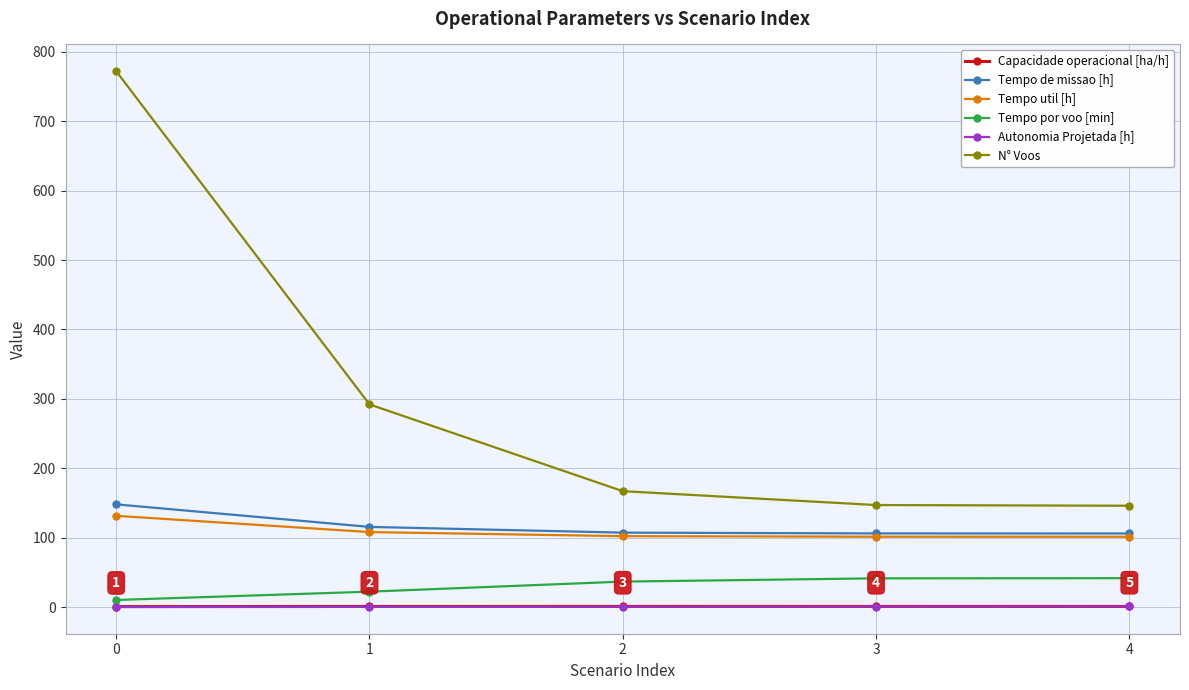

What is the sum of all Capacidade operacional [ha/h] values?

4.4